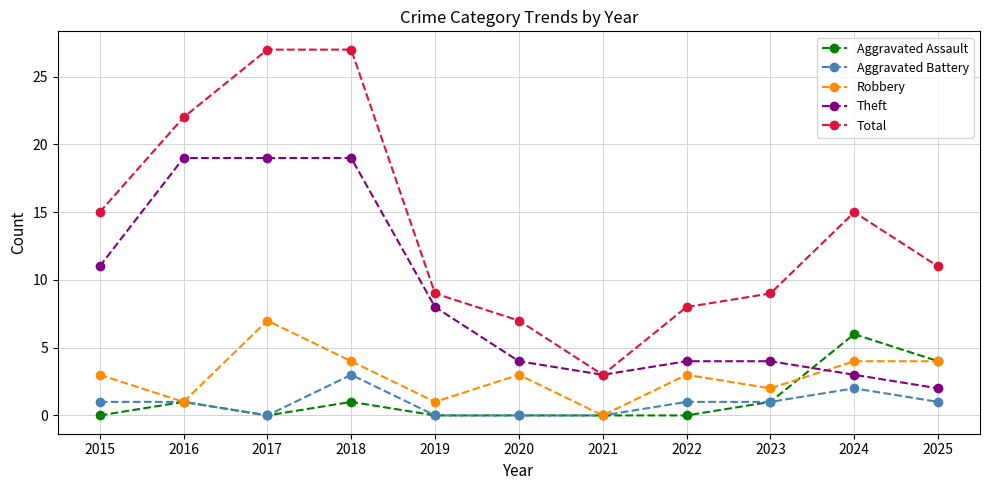

How many lines are shown in the chart?

5